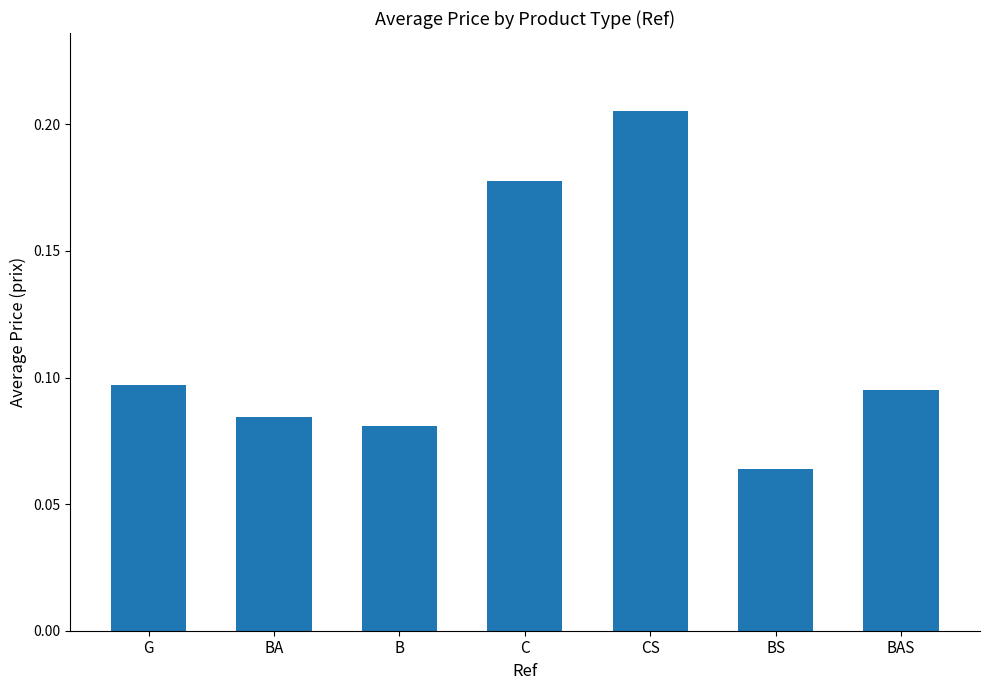

Is it true that the value at CS is 0.3?

False